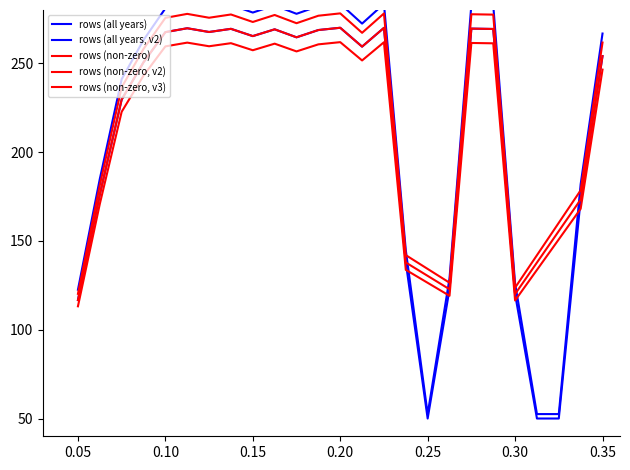

How many values in the Mill Creek - rows (smoothed) series are below 272?

12